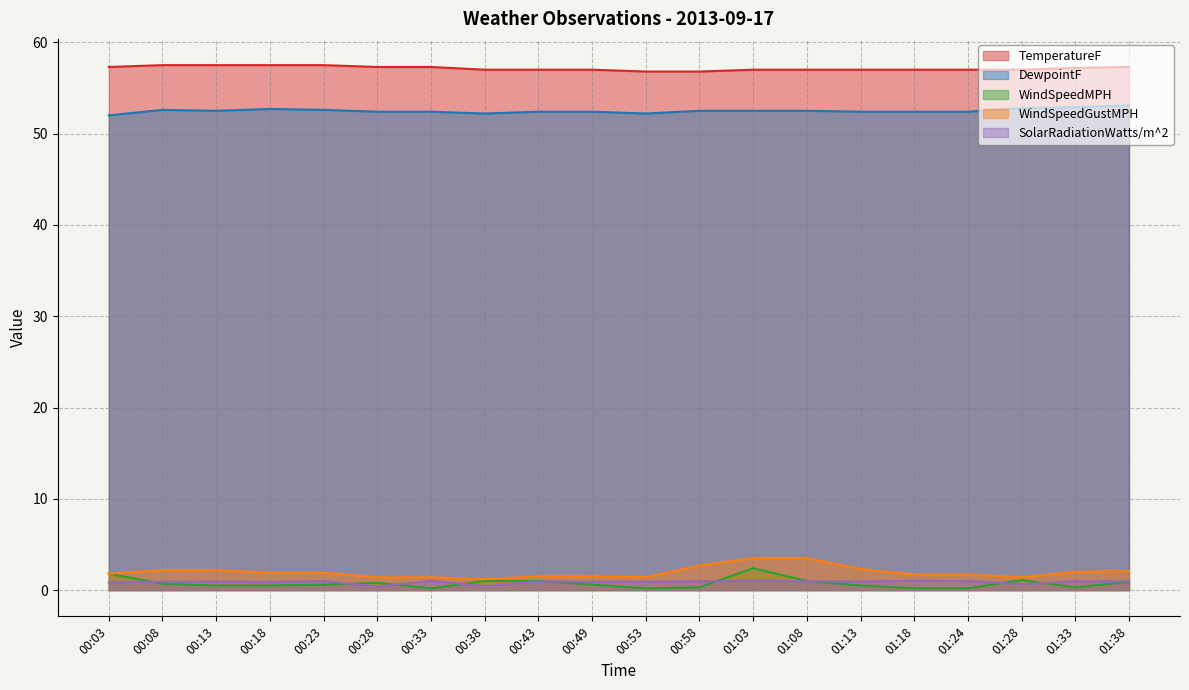

Which series has the widest spread of values?

WindSpeedGustMPH